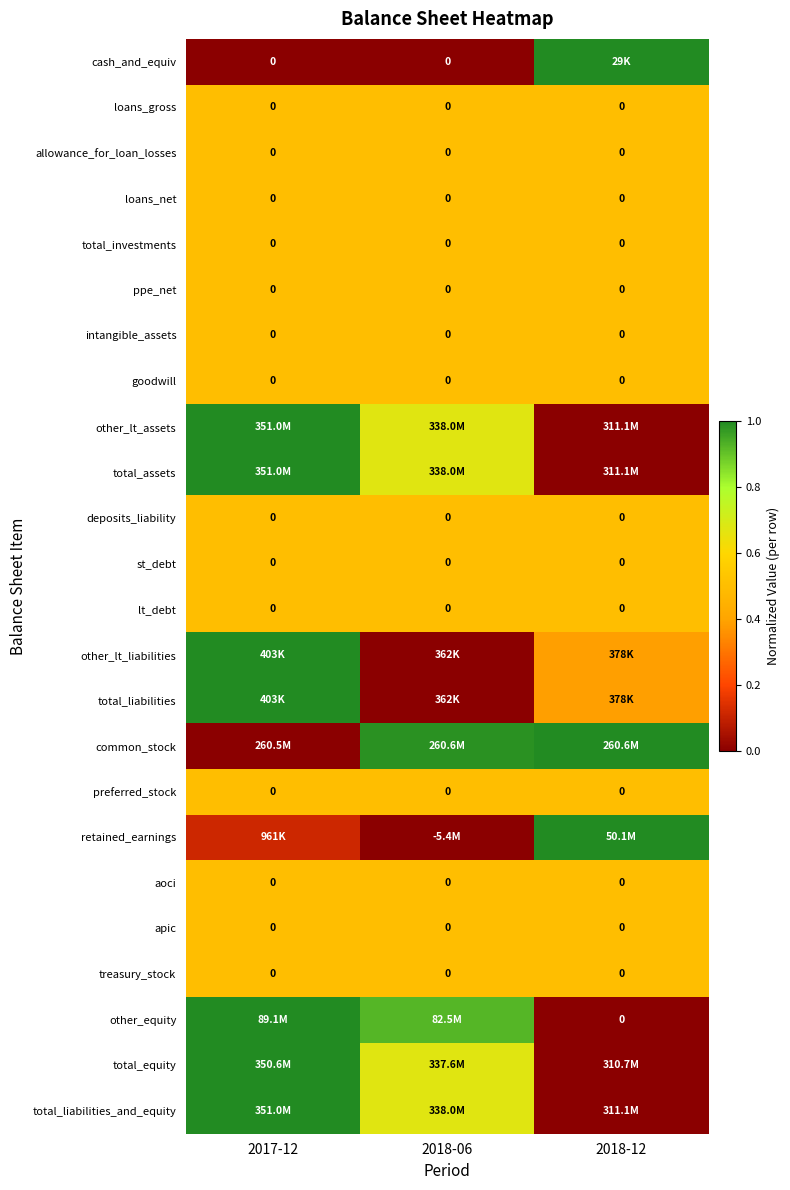

At which label does deposits_liability reach its minimum?

2017-12